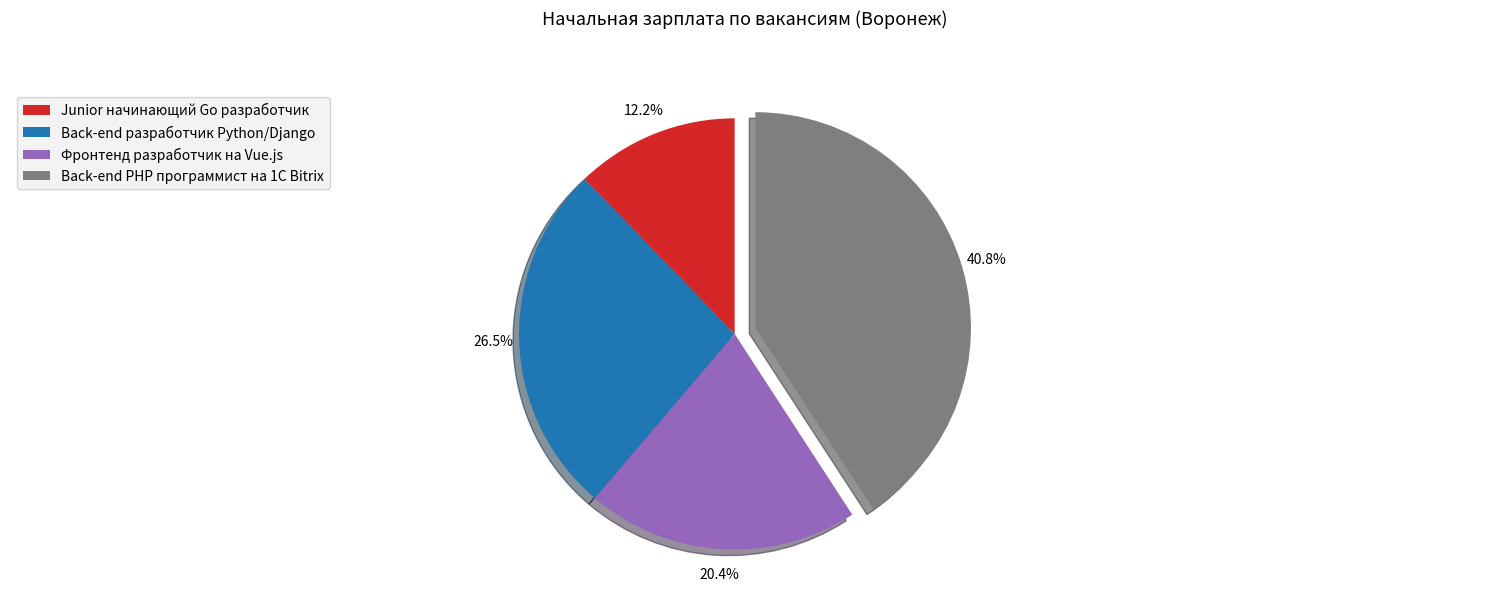

Which slice is the smallest?

Junior начинающий Go разработчик